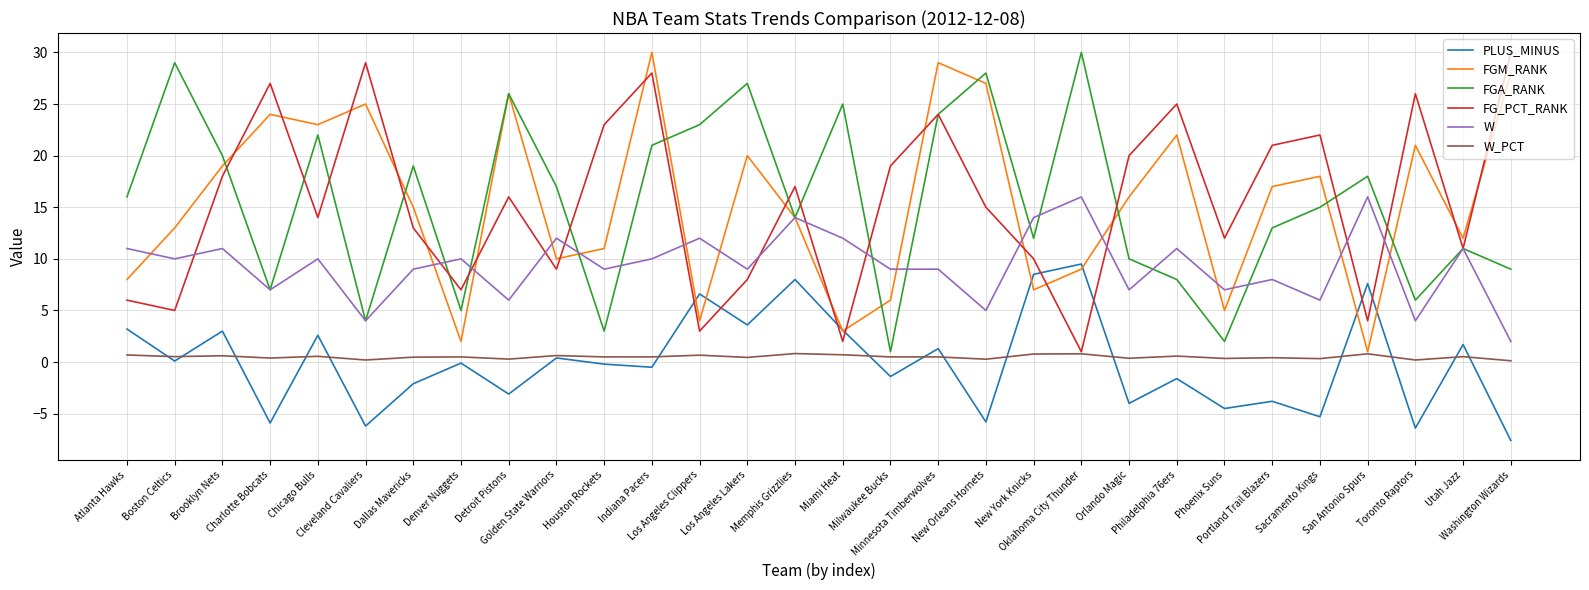

What is the approximate value of PLUS_MINUS at Utah Jazz?

1.7